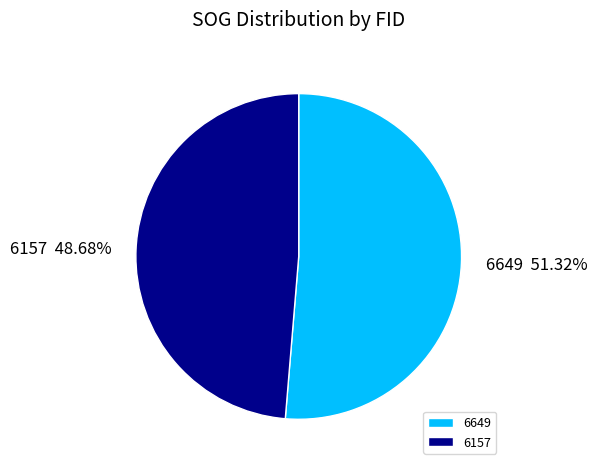

The 6157 slice represents 63% of the pie. True or false?

False